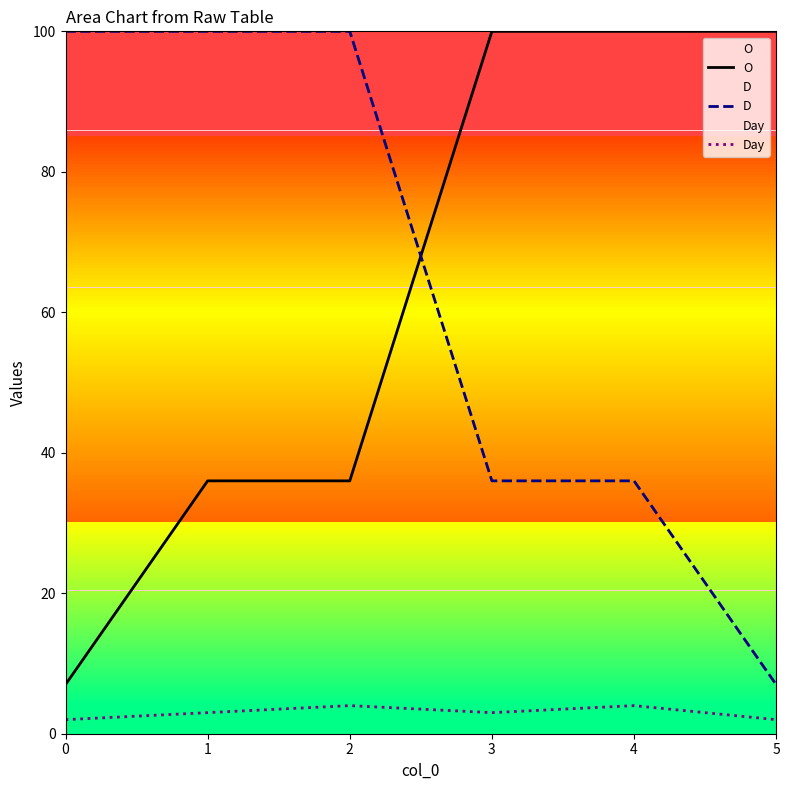

Which has a higher value, 4 or 0?

4